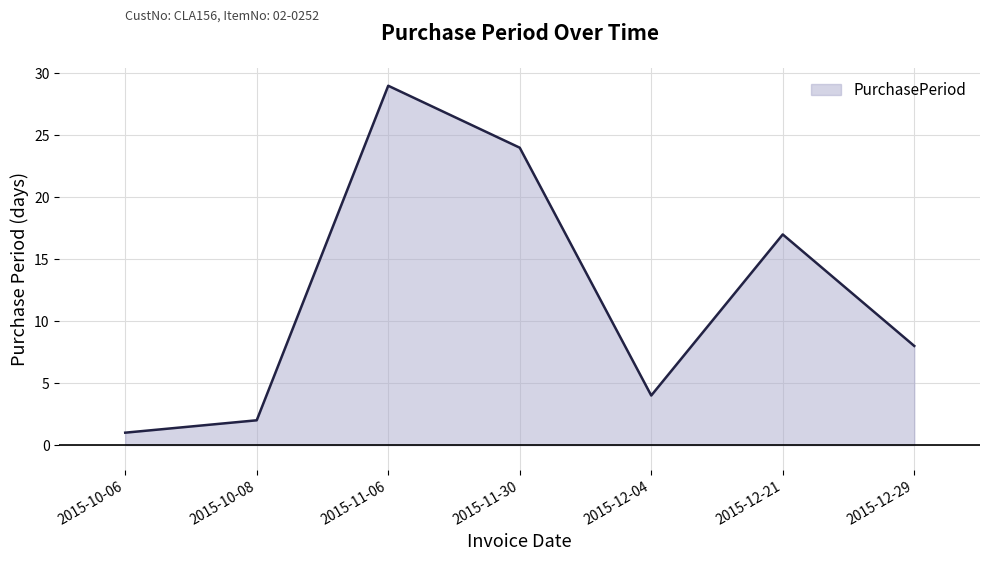

Where is the first local minimum?

2015-12-04